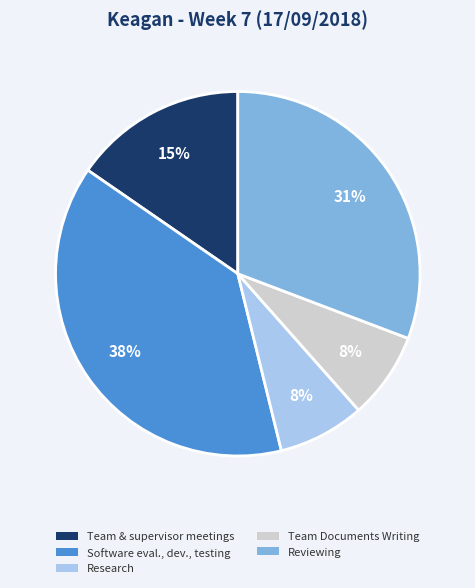

To the nearest percent, what percentage of the pie is Team Documents Writing?

8%